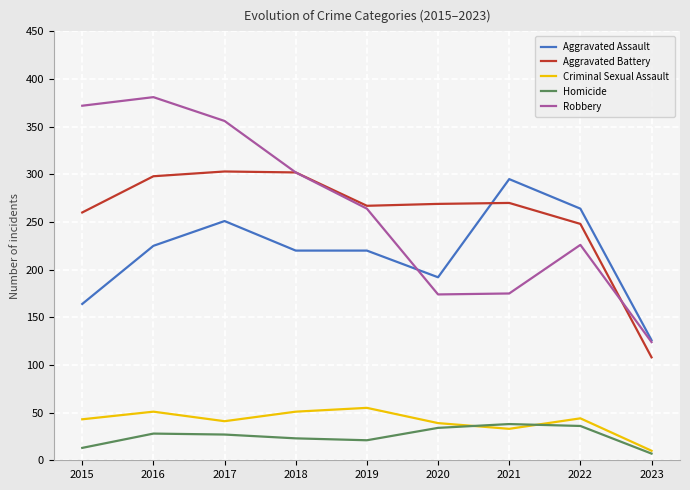

What is the difference between the maximum and minimum values in the Aggravated Battery series?

195